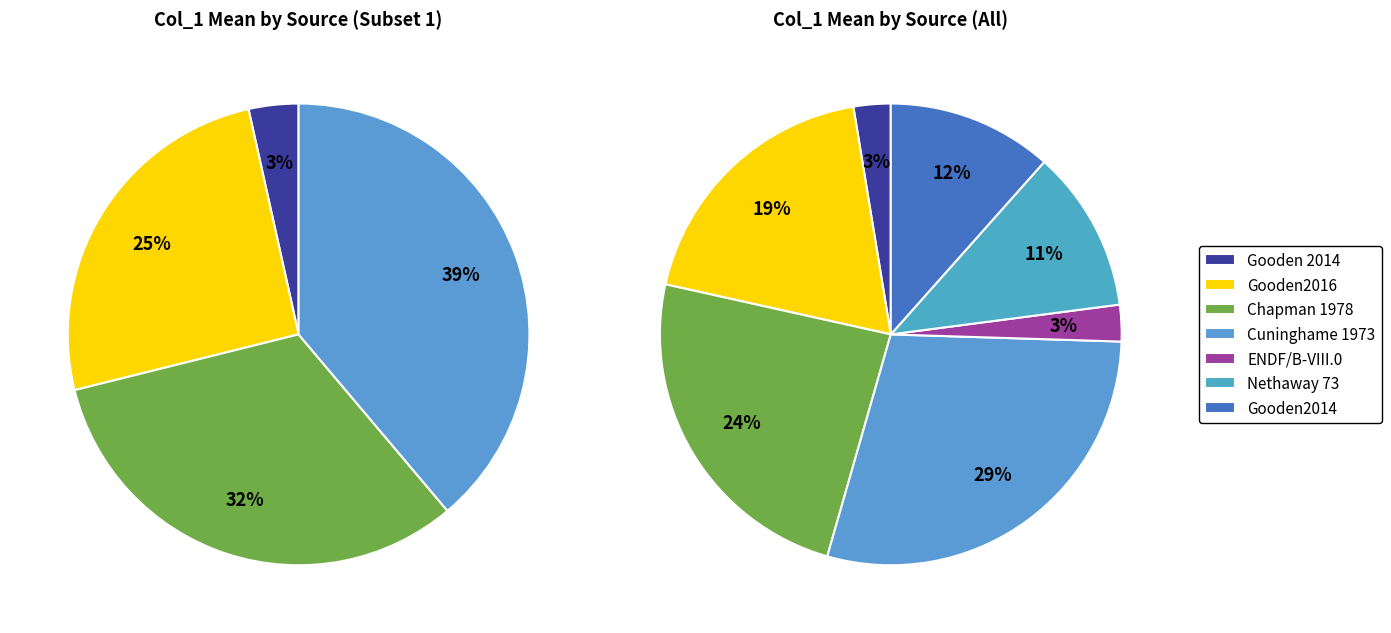

Does Gooden2016 account for over 50% of the chart?

No